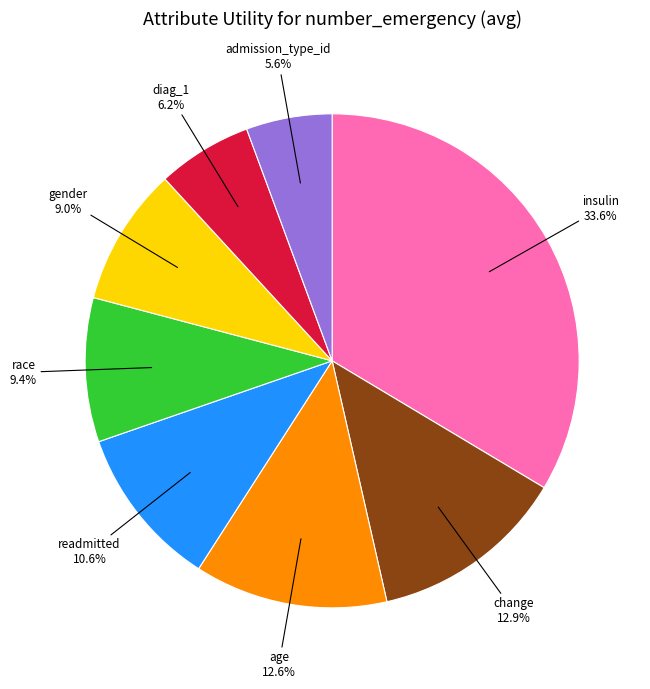

The race slice represents 9% of the pie. True or false?

True